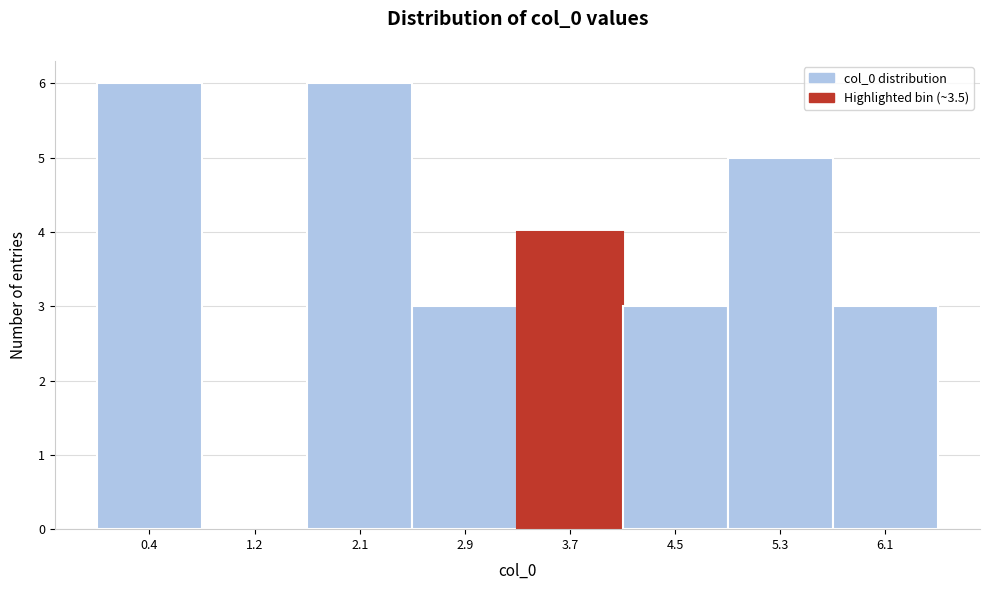

Reading left to right, transcribe this chart: for each bar, give the range it covers on the x-axis and its height. Neither the bar edges nor the heights are printed on the chart, so give them approximately, as read against the axes.

0.0 to 0.8: 6
0.8 to 1.7: 0
1.7 to 2.5: 6
2.5 to 3.3: 3
3.3 to 4.1: 4
4.1 to 4.9: 3
4.9 to 5.7: 5
5.7 to 6.5: 3